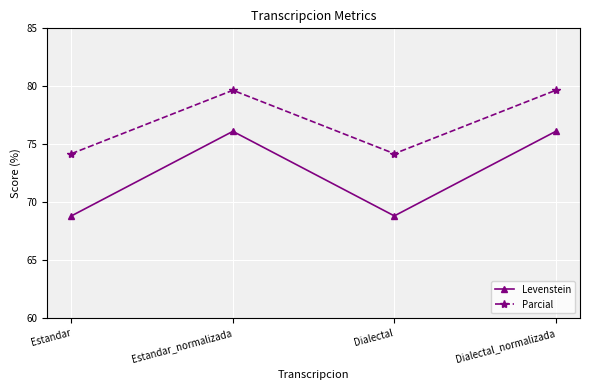

Is it true that Levenstein equals 76.1 at Dialectal_normalizada?

True